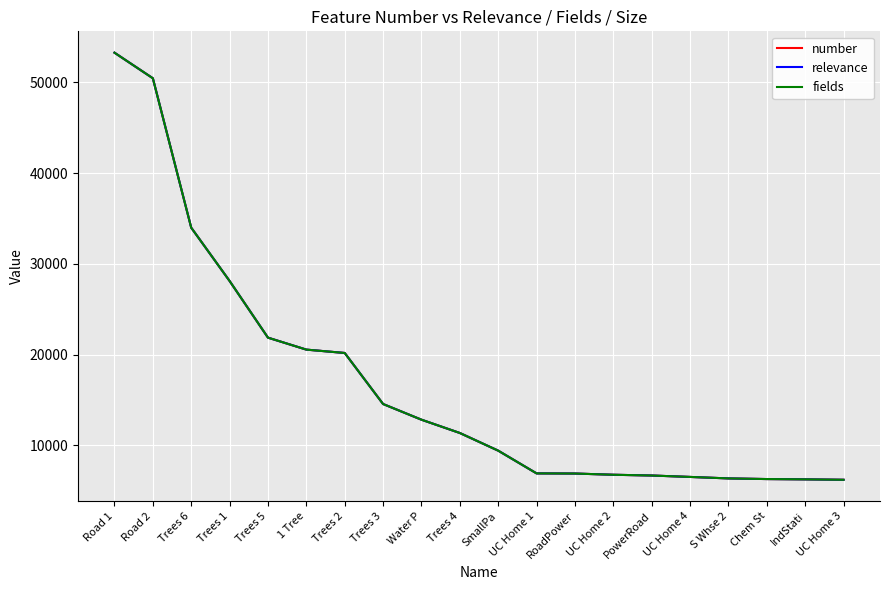

Is this an area chart (filled region under the line)?

No